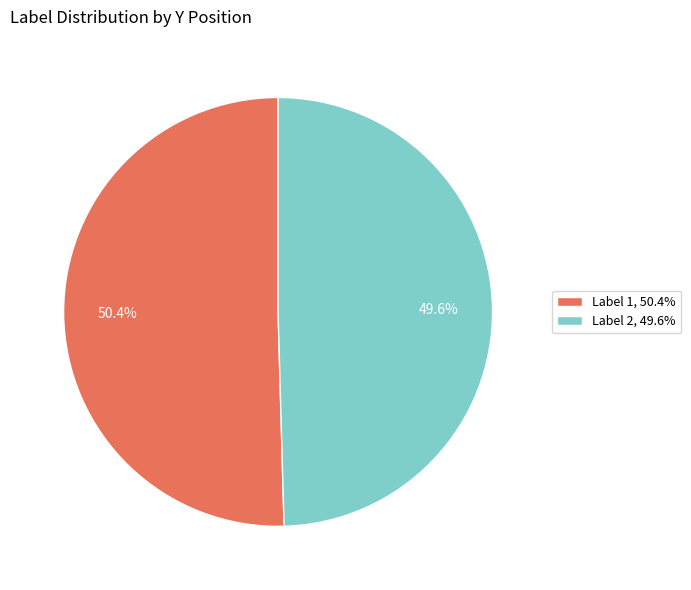

What percentage do Label 1, 50.4% and Label 2, 49.6% together represent?

100.0%